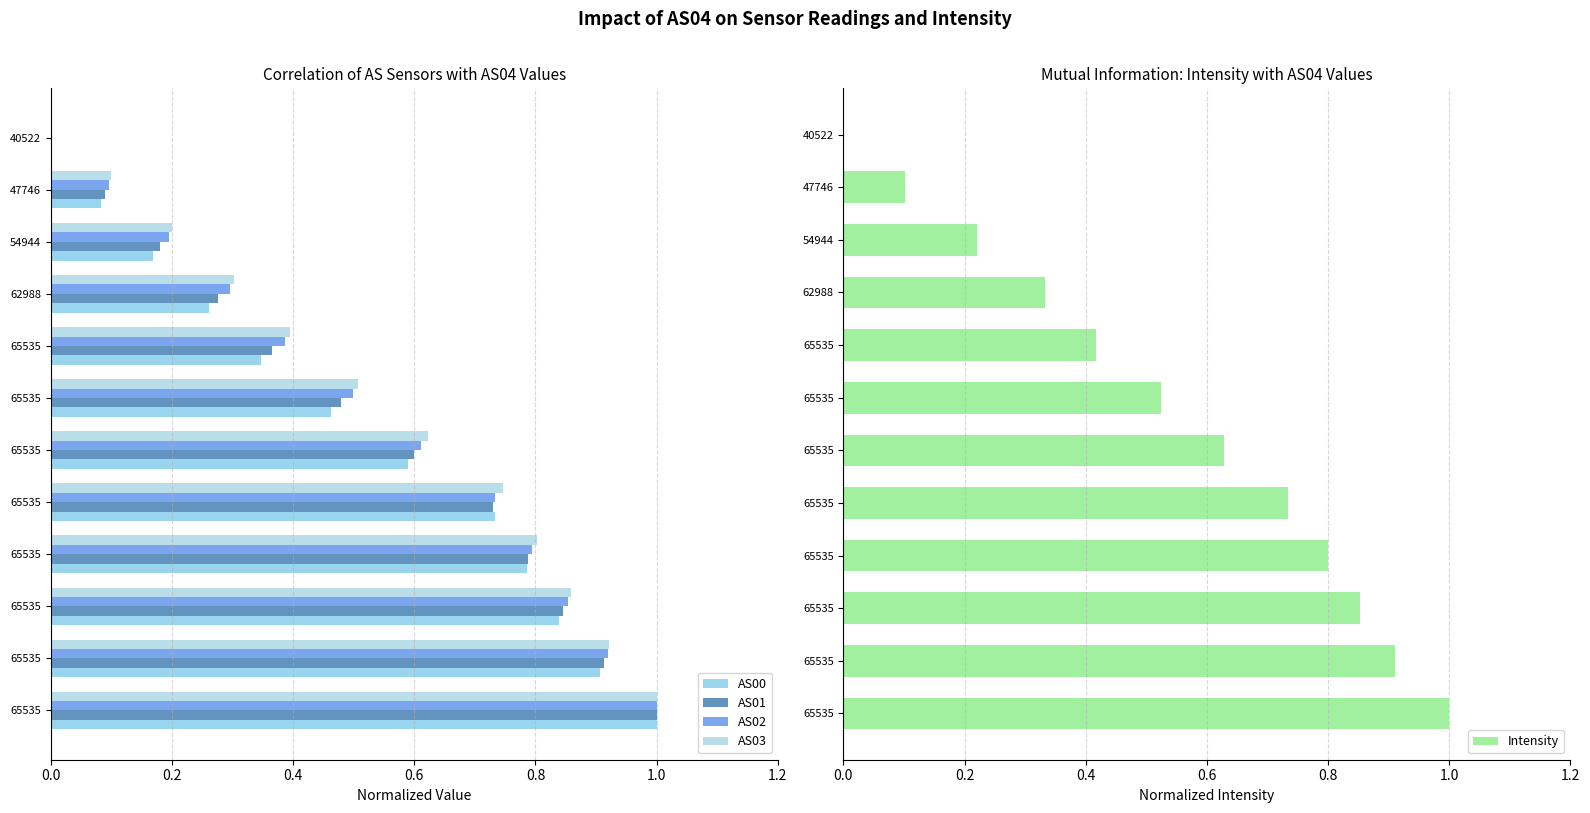

Is the value of AS01 at 65535 greater than the value of Intensity at 40522?

Yes